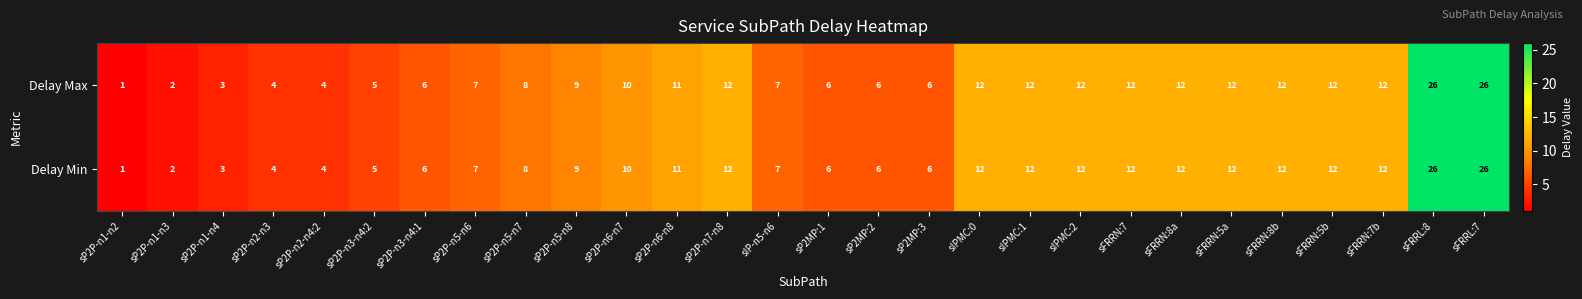

What is the approximate value of Delay Max at sIPMC:0?

12